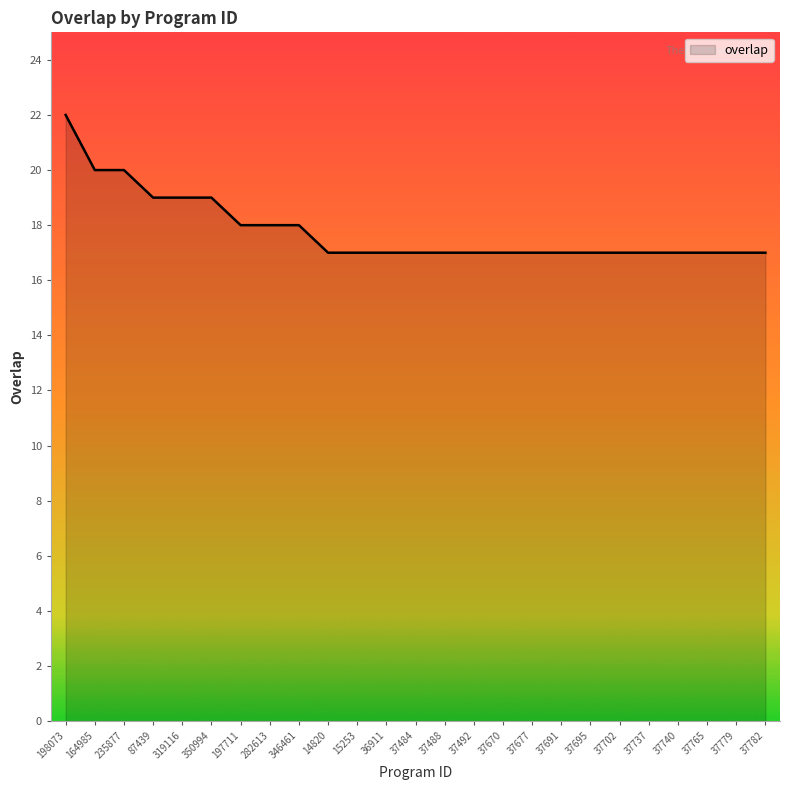

How many values are between 17 and 18?

19